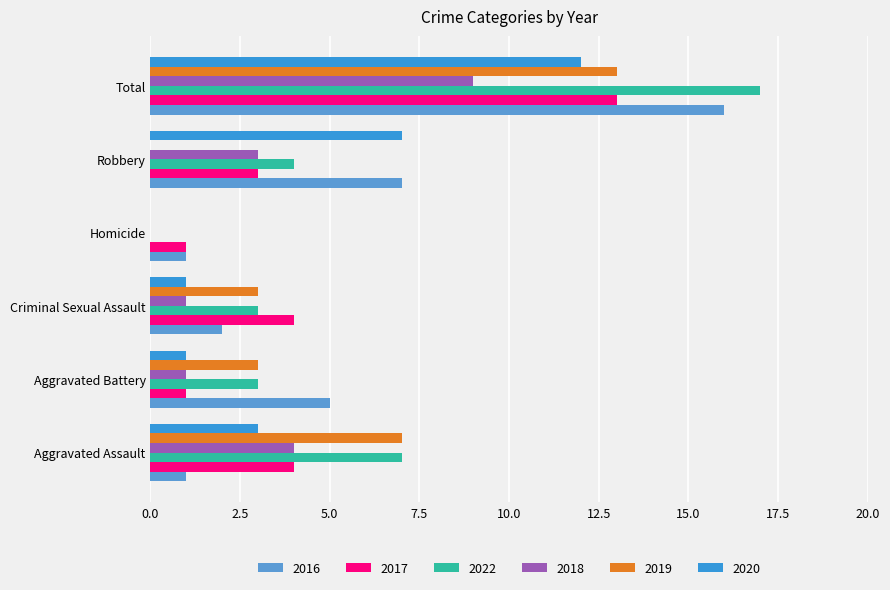

Reading right to left, list all the values displayed in this chart.

2016: Total=16	Robbery=7	Homicide=1	Criminal Sexual Assault=2	Aggravated Battery=5	Aggravated Assault=1
2017: Total=13	Robbery=3	Homicide=1	Criminal Sexual Assault=4	Aggravated Battery=1	Aggravated Assault=4
2022: Total=17	Robbery=4	Homicide=0	Criminal Sexual Assault=3	Aggravated Battery=3	Aggravated Assault=7
2018: Total=9	Robbery=3	Homicide=0	Criminal Sexual Assault=1	Aggravated Battery=1	Aggravated Assault=4
2019: Total=13	Robbery=0	Homicide=0	Criminal Sexual Assault=3	Aggravated Battery=3	Aggravated Assault=7
2020: Total=12	Robbery=7	Homicide=0	Criminal Sexual Assault=1	Aggravated Battery=1	Aggravated Assault=3